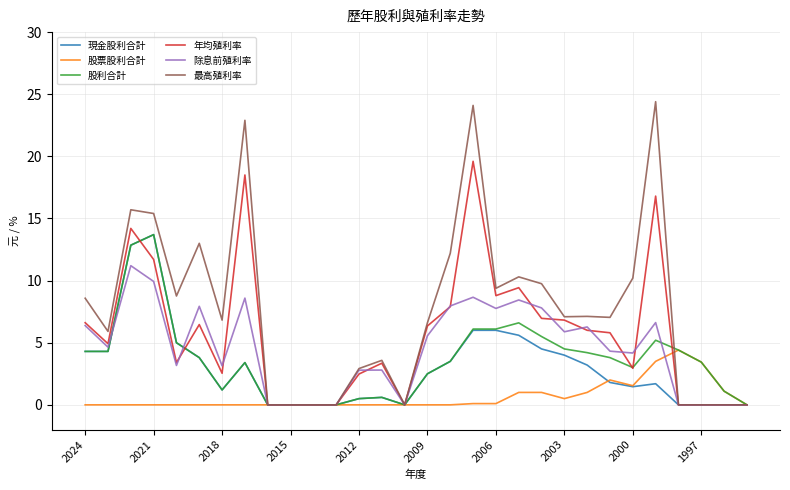

What is the maximum value shown in the chart?

24.4